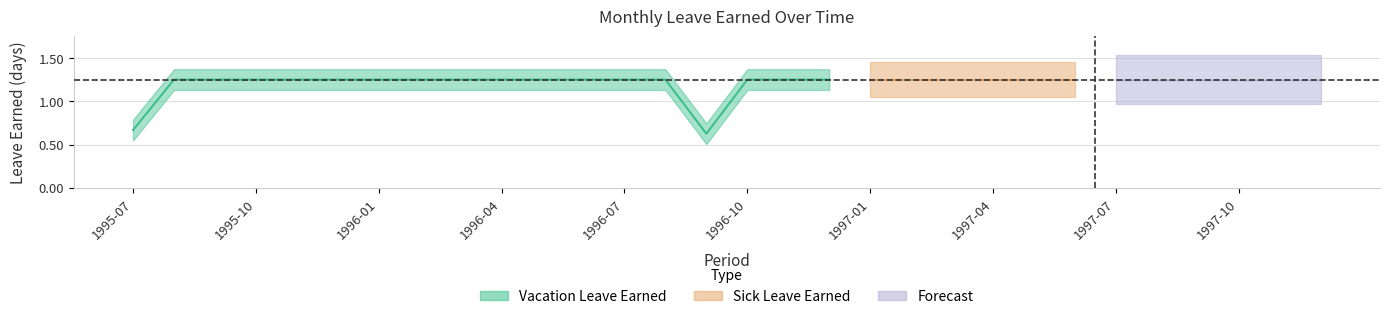

How many lines are shown in the chart?

2